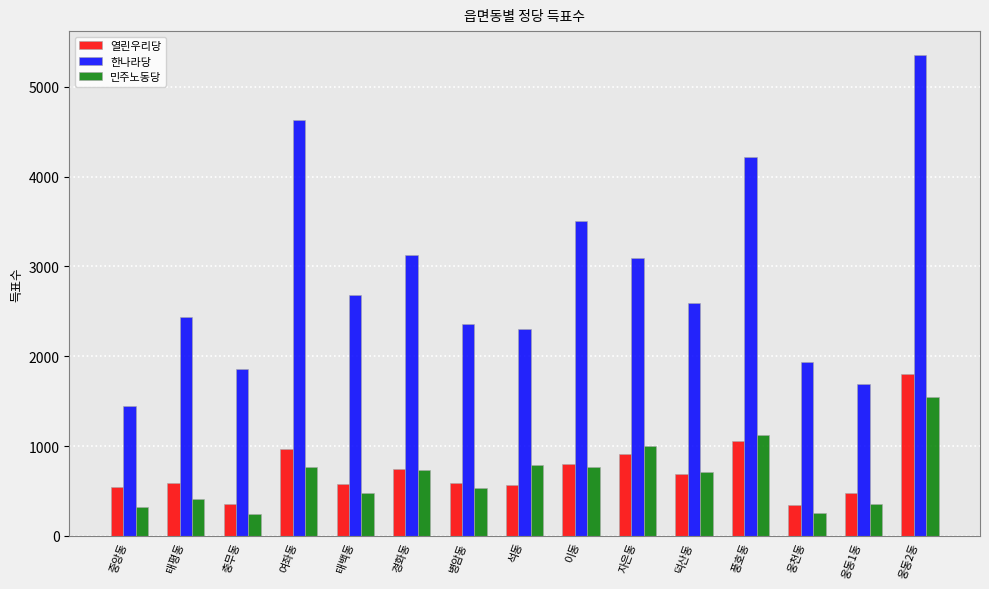

What is the spread (max minus min) of values at 자은동?

2189